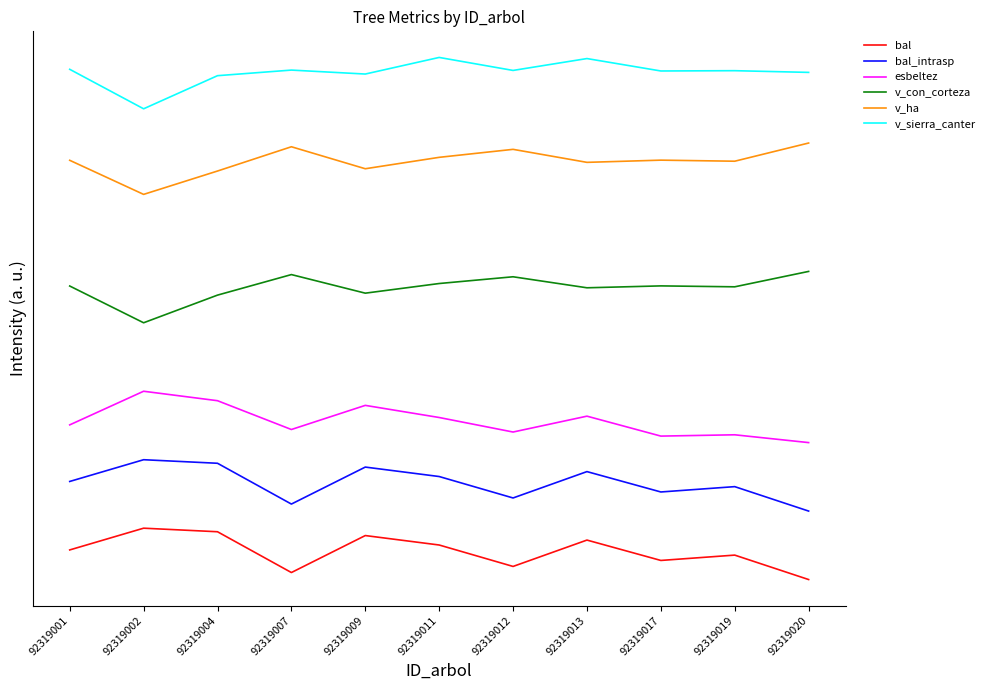

What are all the series names shown in the legend?

bal, bal_intrasp, esbeltez, v_con_corteza, v_ha, v_sierra_canter